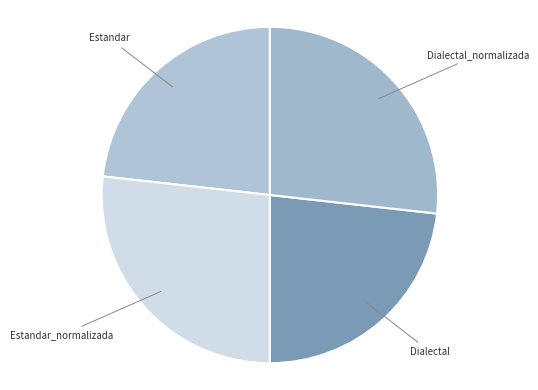

Between Dialectal and Dialectal_normalizada, which is larger?

Dialectal_normalizada